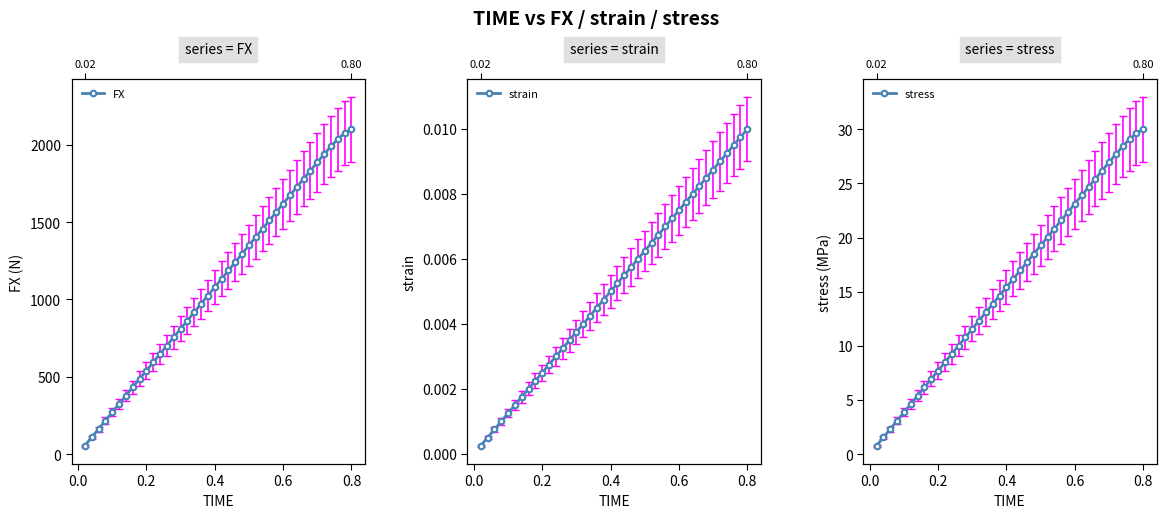

How many distinct data groups are displayed?

3